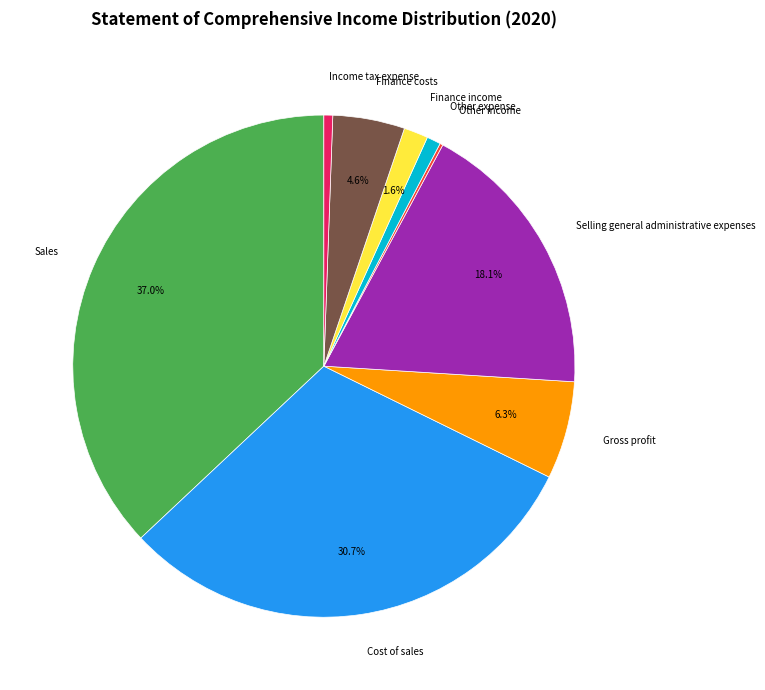

Does Finance costs account for over 50% of the chart?

No